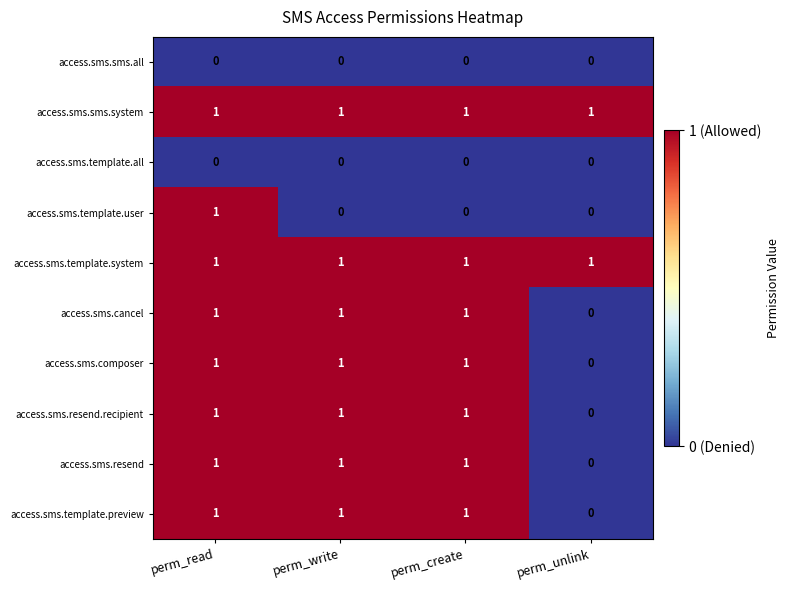

At how many categories does at least one series exceed 0?

4